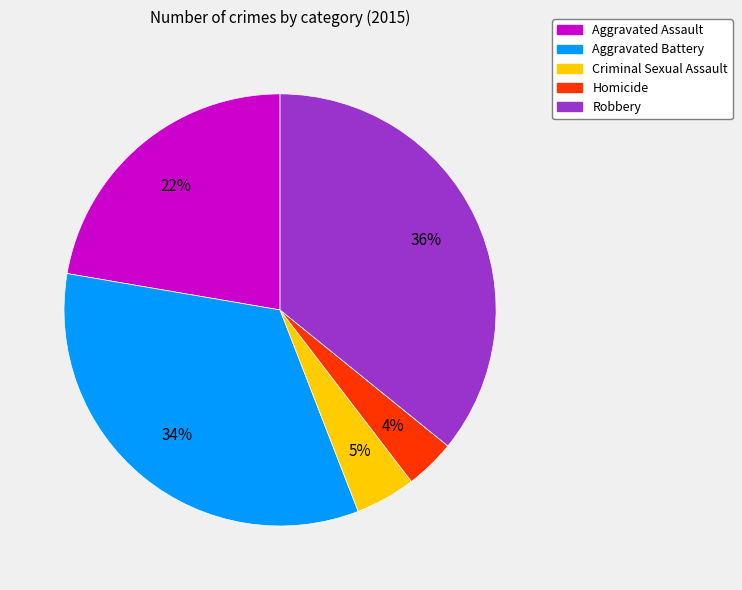

How many segments does this pie chart have?

5